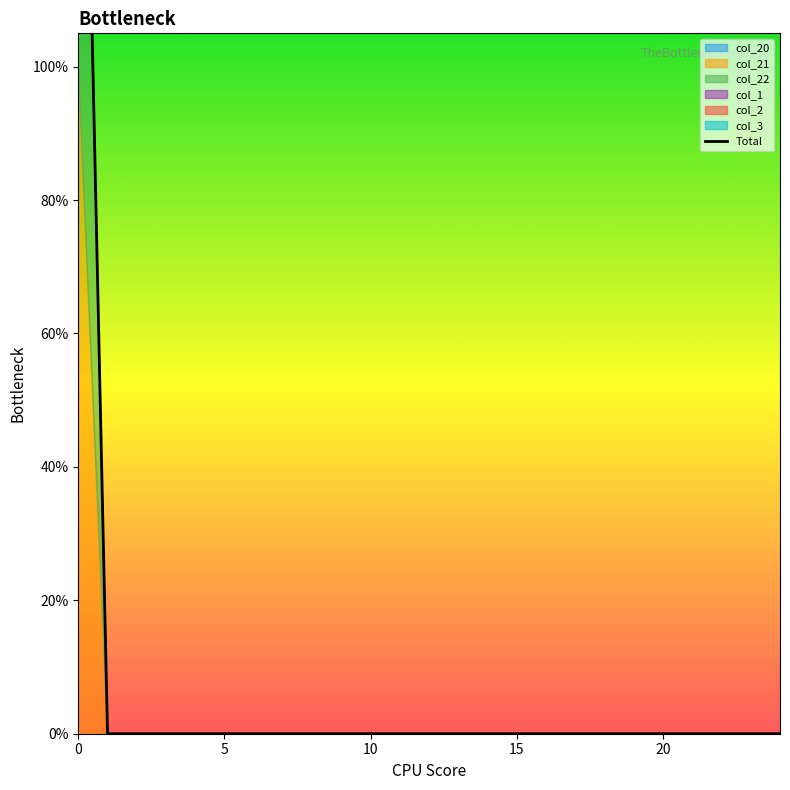

Which category has the lowest value across all series?

5